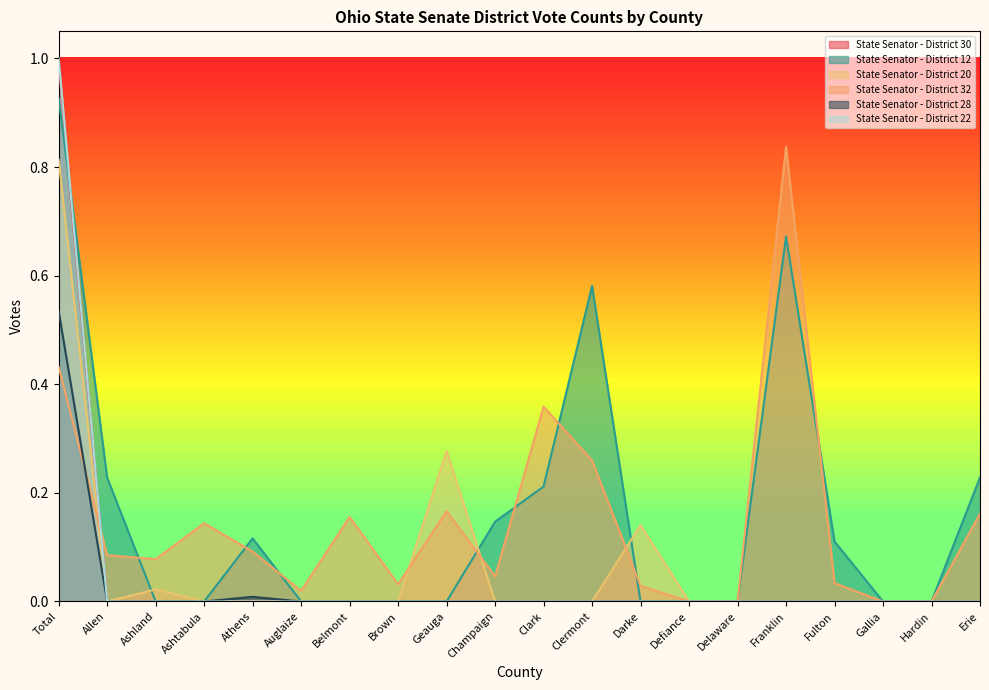

What is the spread (max minus min) of values at Geauga?

0.3